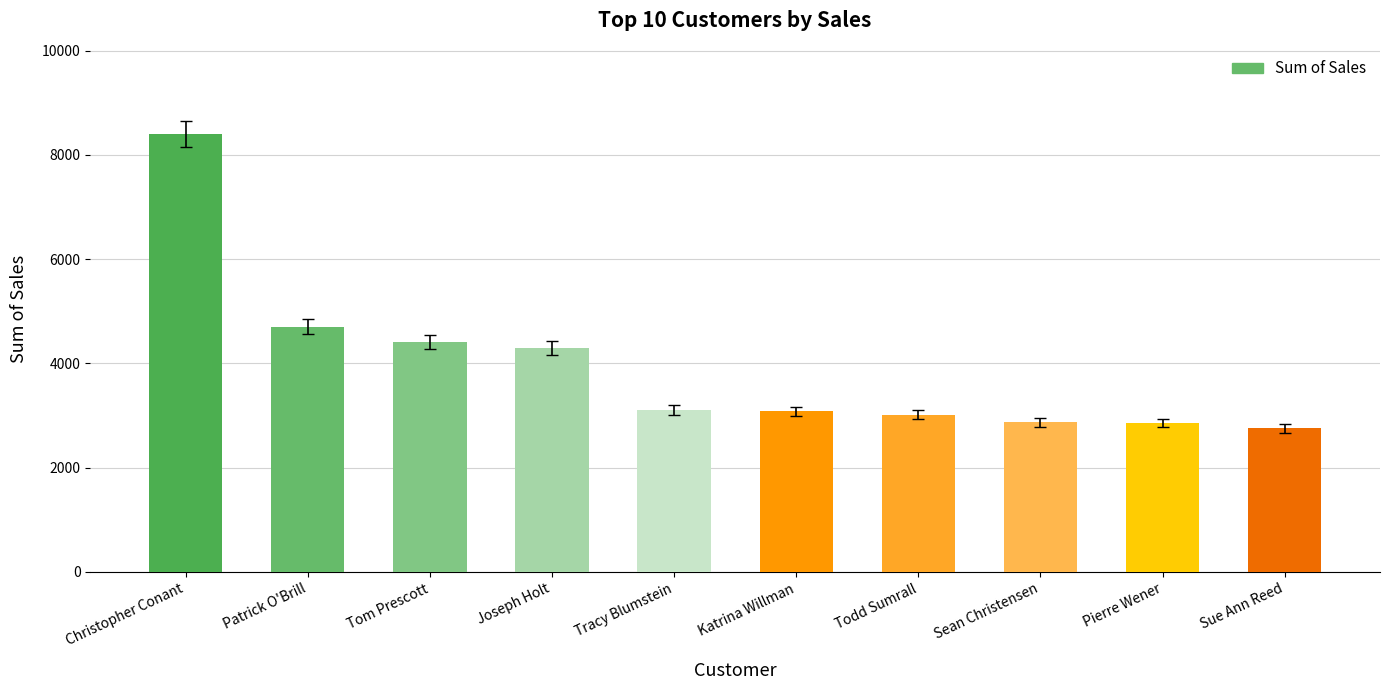

What is the difference between the maximum and minimum values?

5642.1